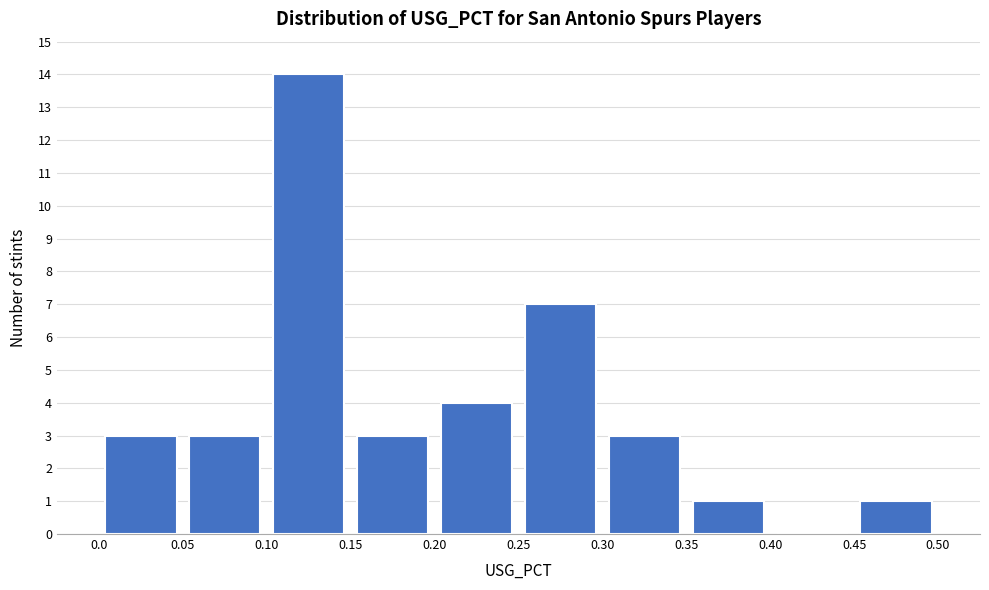

Over which range of the x-axis is the bar tallest?

0.10 to 0.15